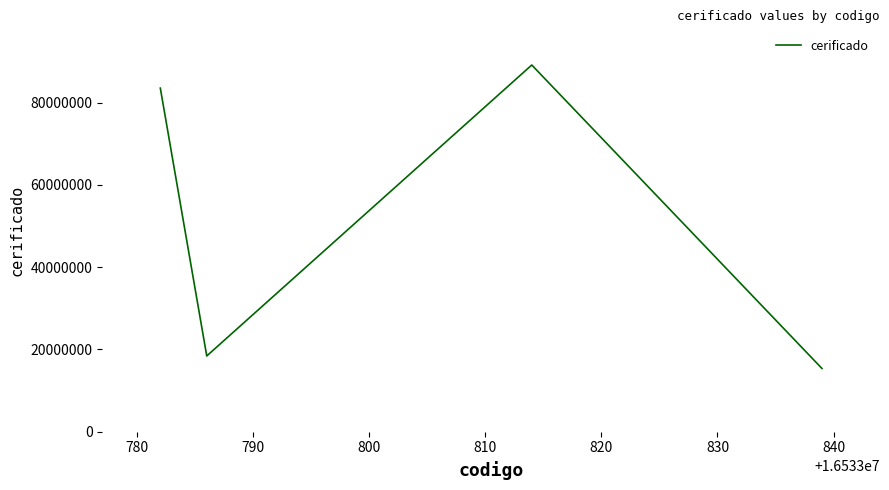

What is the maximum value shown in the chart?

89120000